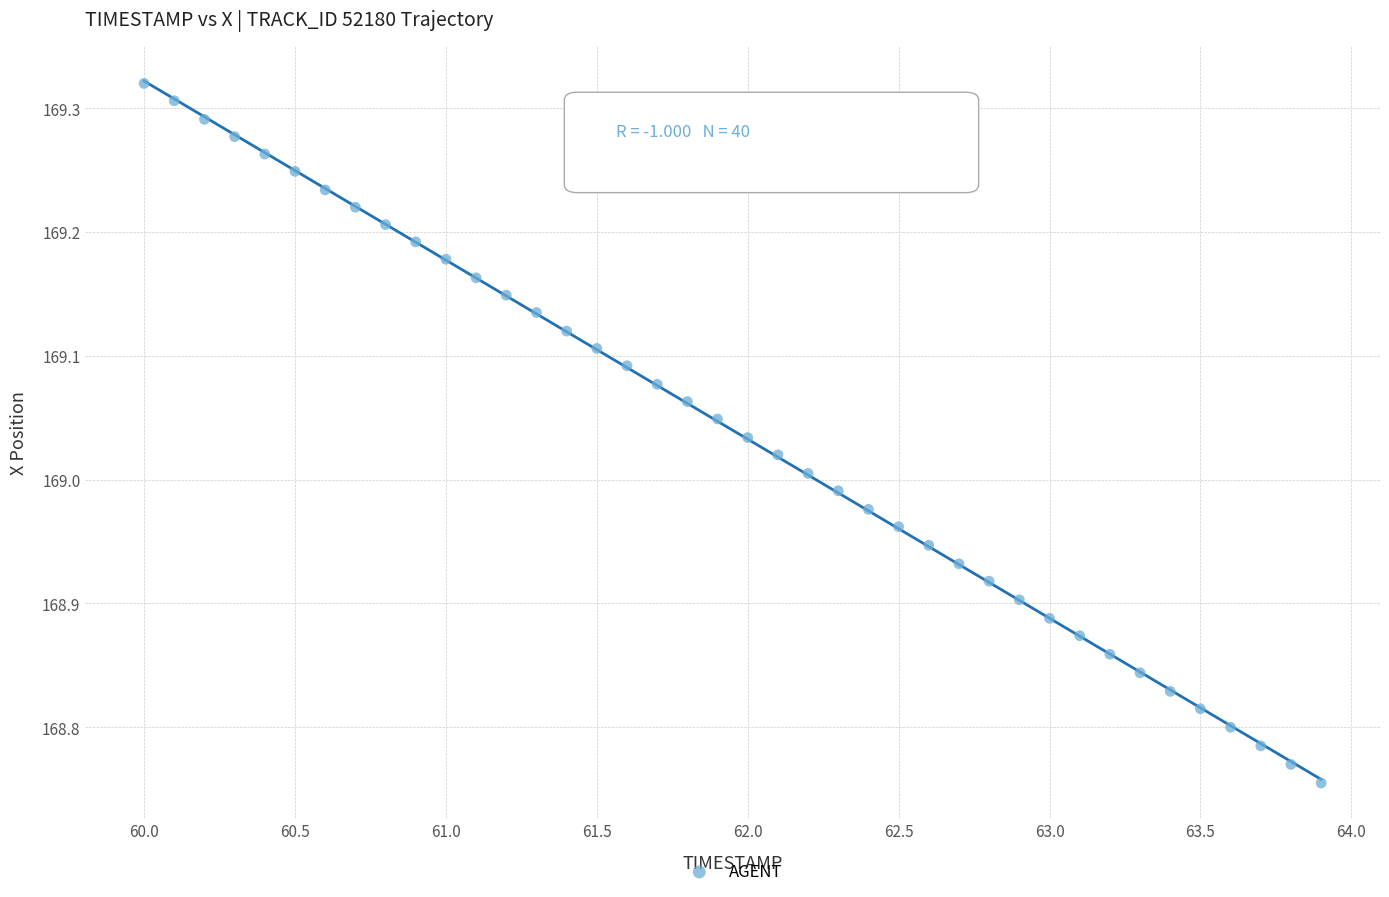

What is the range of X values (max minus min)?

3.9